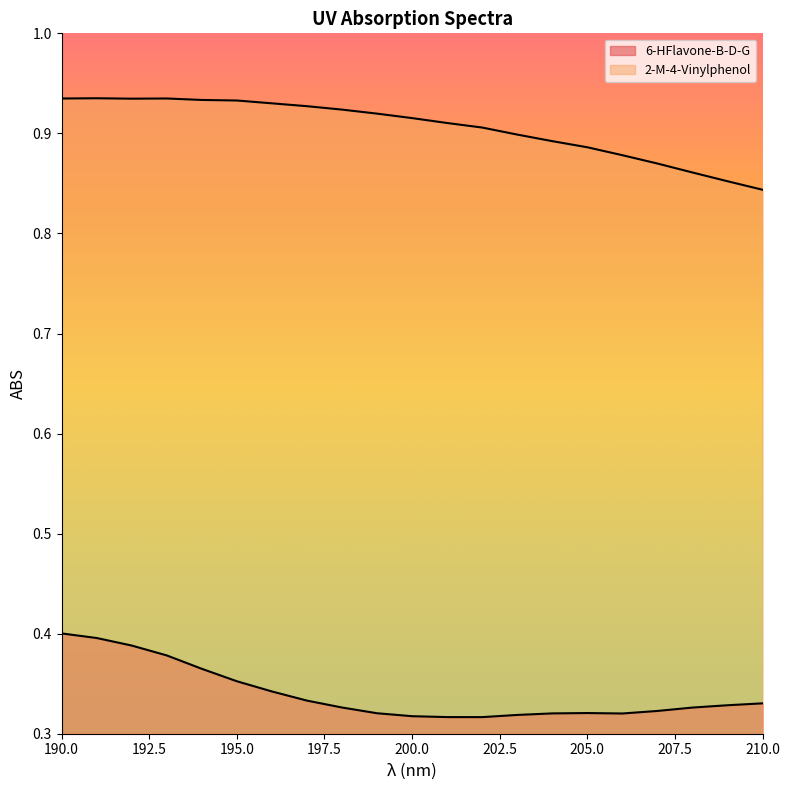

What value does the 2-M-4-Vinylphenol series have at 208?

0.9